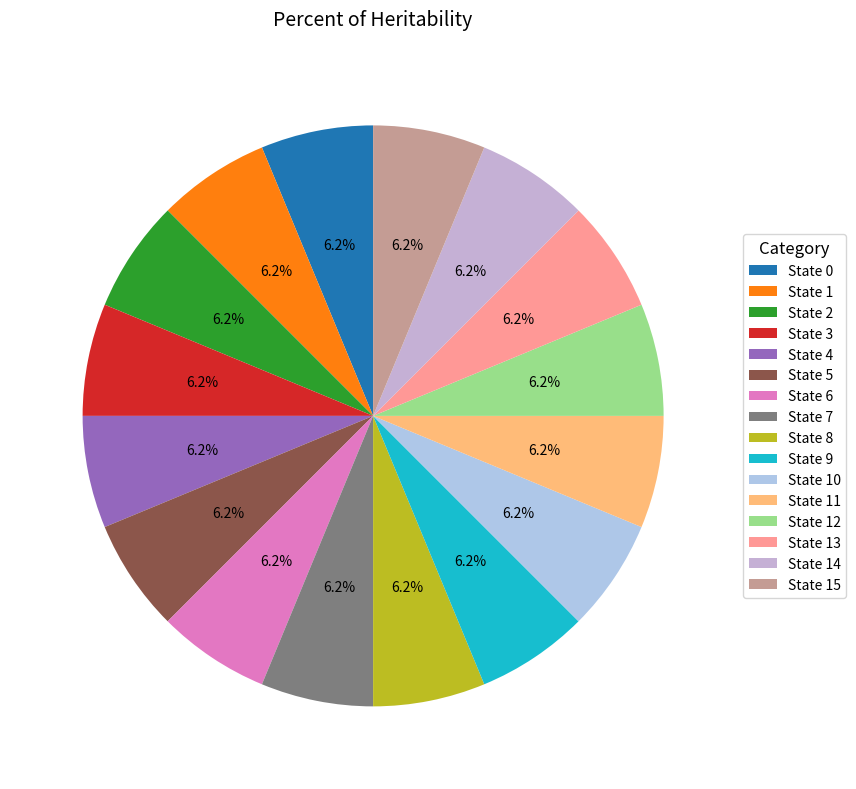

Rank the categories by value from lowest to highest.

State 4, State 7, State 2, State 3, State 5, State 6, State 8, State 9, State 10, State 11, State 12, State 13, State 14, State 15, State 0, State 1